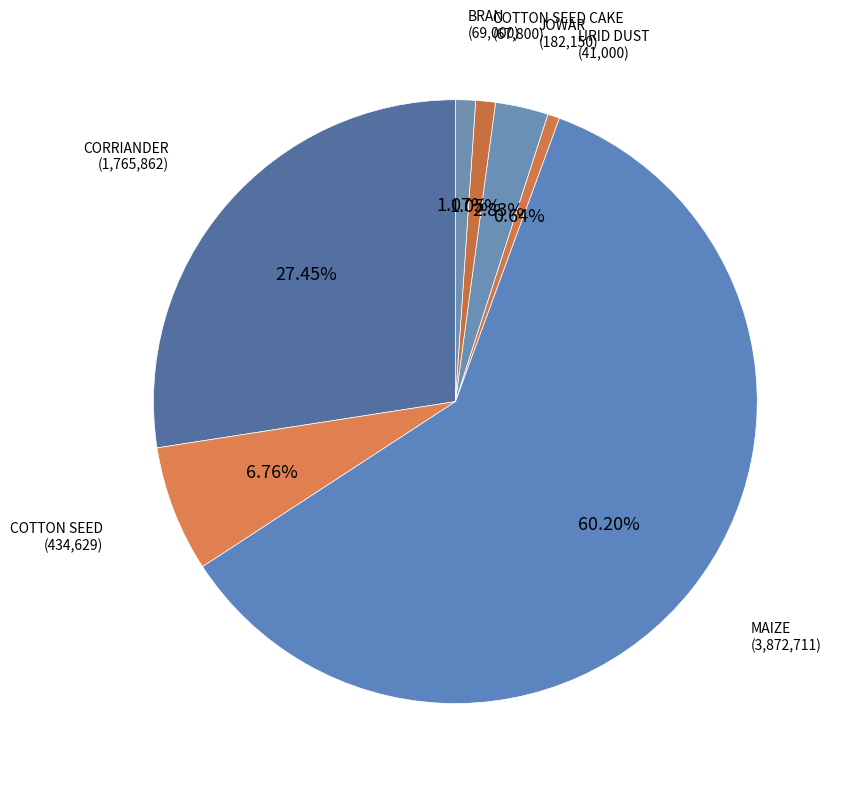

What percentage is the JOWAR slice, to the nearest percent?

3%